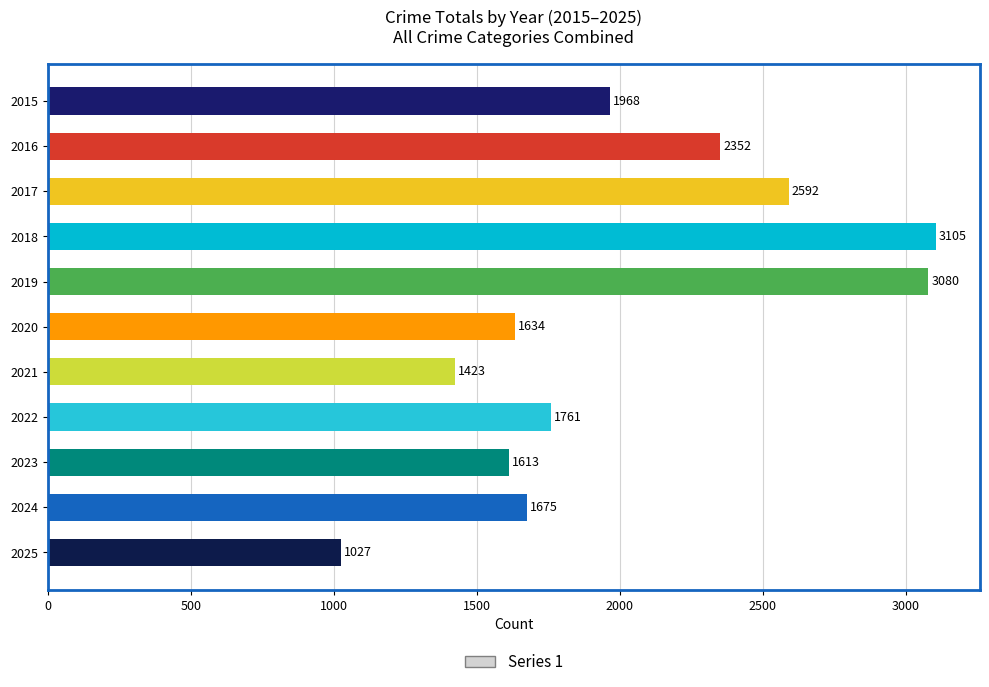

Reading top to bottom, list all the values displayed in this chart.

2015=1968	2016=2352	2017=2592	2018=3105	2019=3080	2020=1634	2021=1423	2022=1761	2023=1613	2024=1675	2025=1027